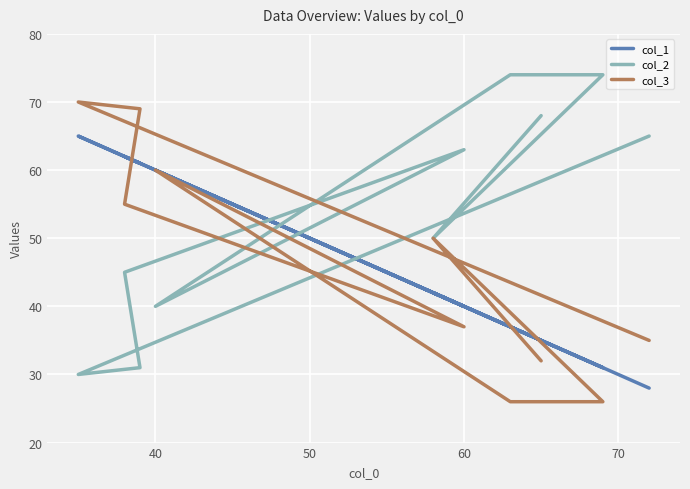

True or false: col_3 has a value of 15 at 60.

False